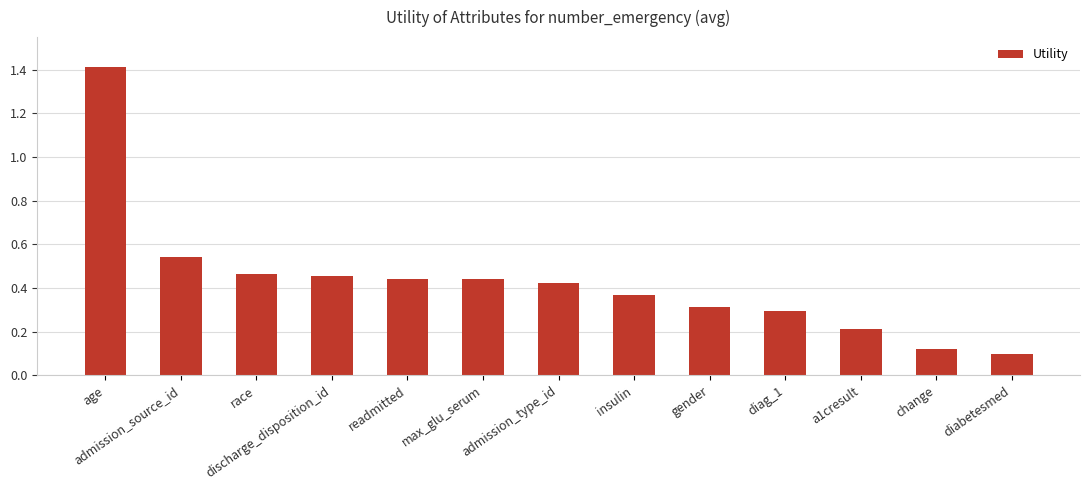

What position from the left is max_glu_serum?

6